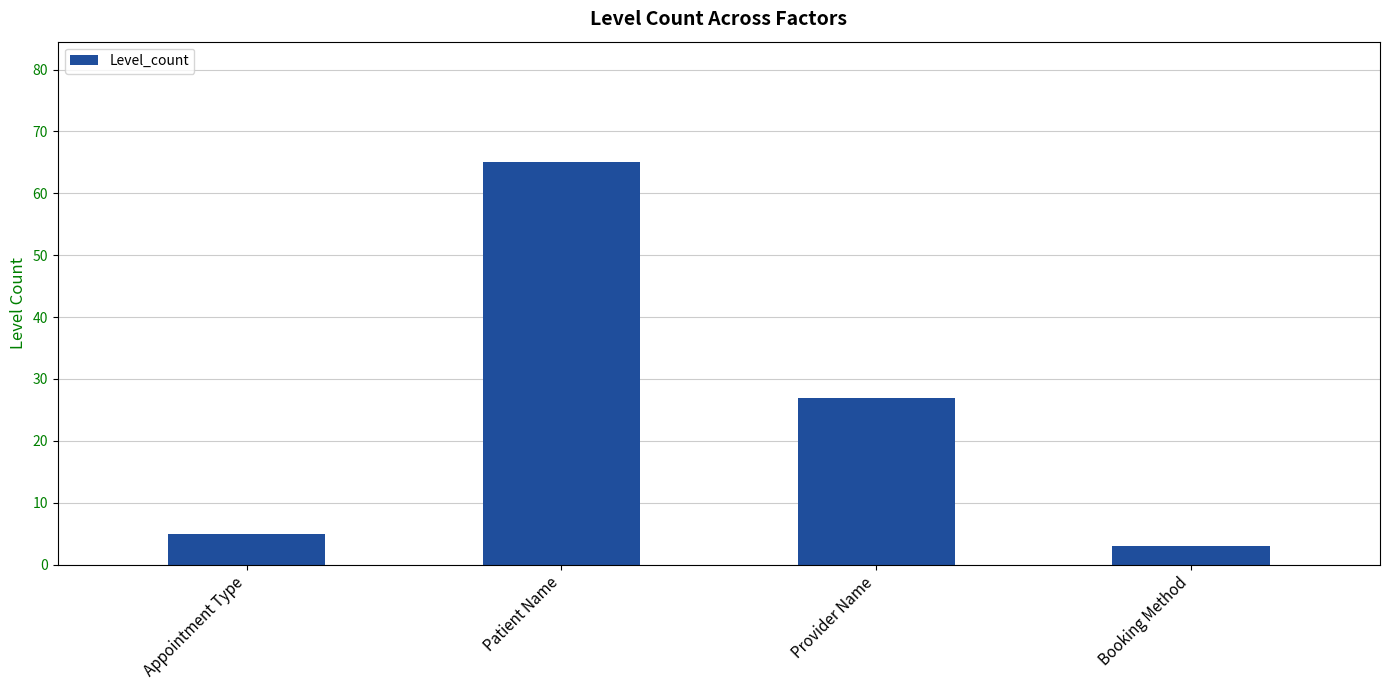

Are the bars horizontal?

No